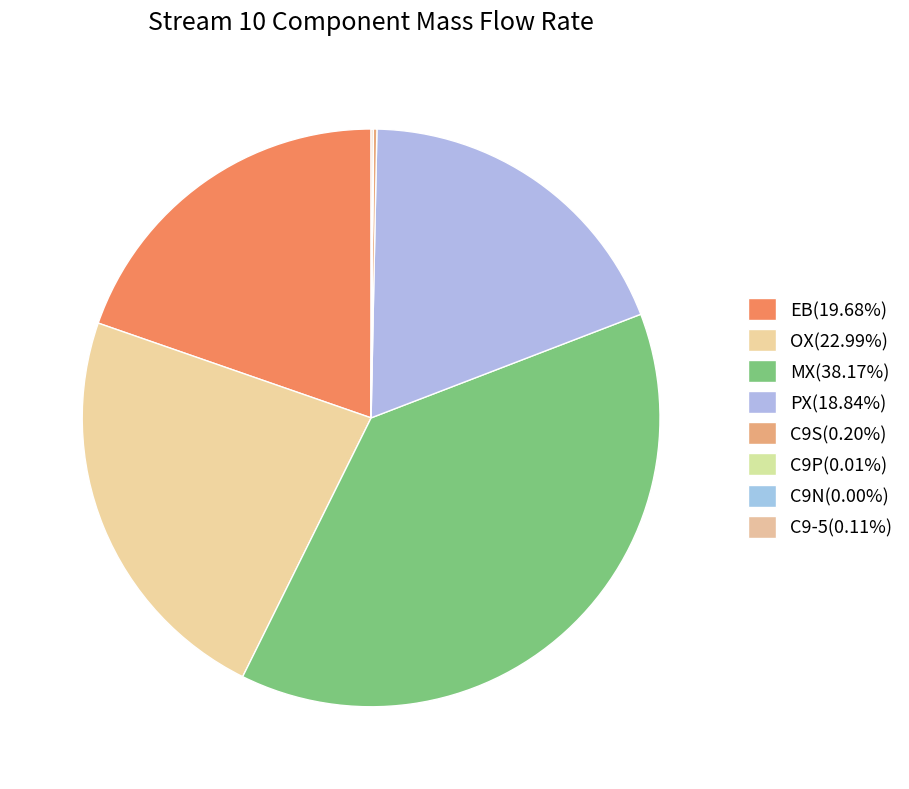

Is there any slice that represents more than half of the pie?

No